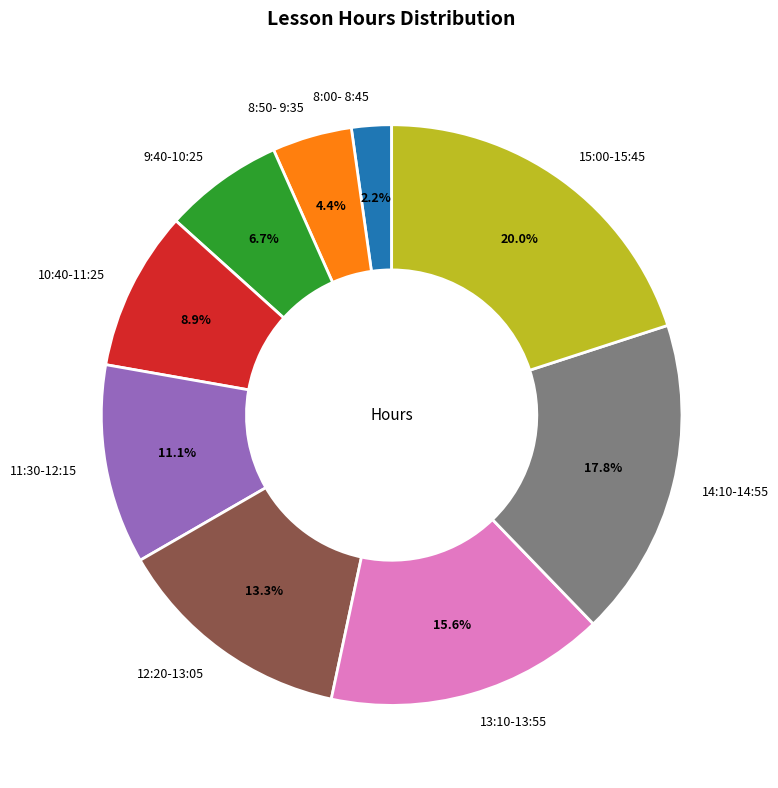

Rank the categories by value from lowest to highest.

8:00- 8:45, 8:50- 9:35, 9:40-10:25, 10:40-11:25, 11:30-12:15, 12:20-13:05, 13:10-13:55, 14:10-14:55, 15:00-15:45